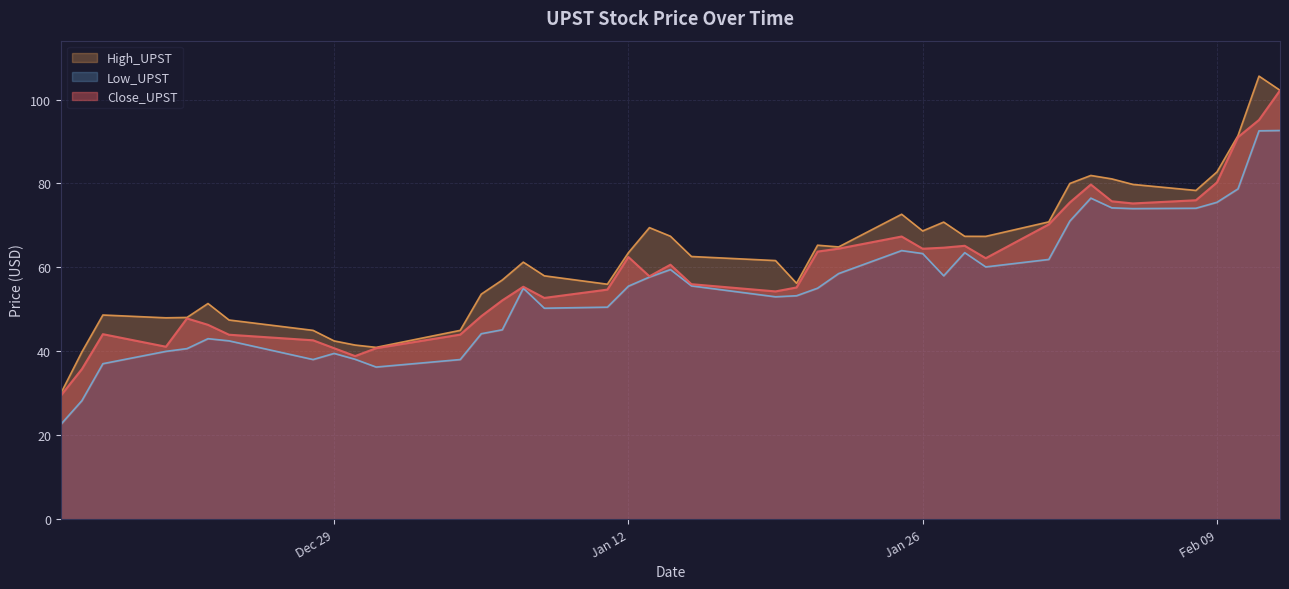

What is the difference between the second highest and second lowest values in the Low_UPST series?

64.3